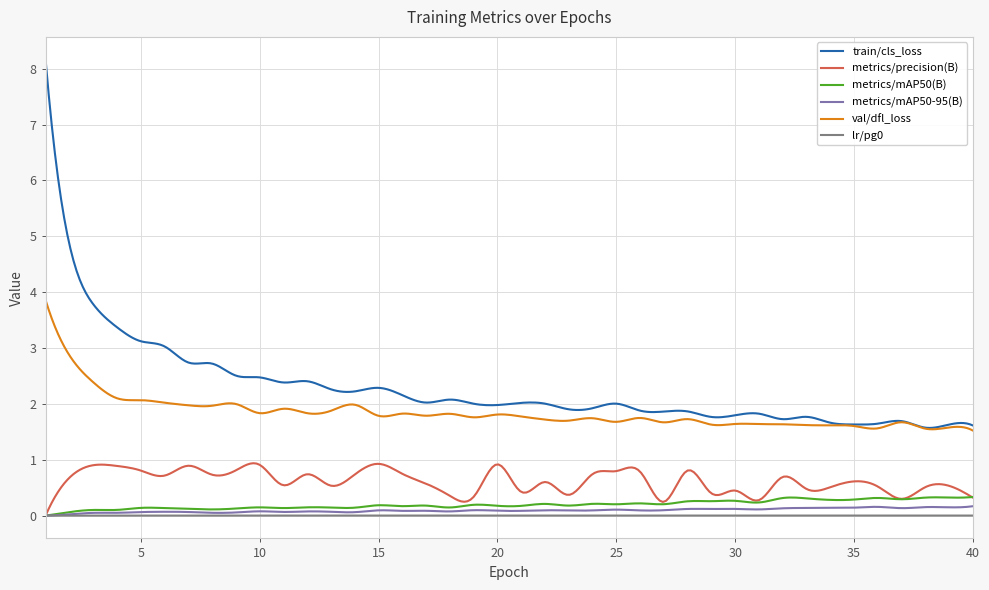

What is the maximum value for metrics/mAP50(B)?

0.3